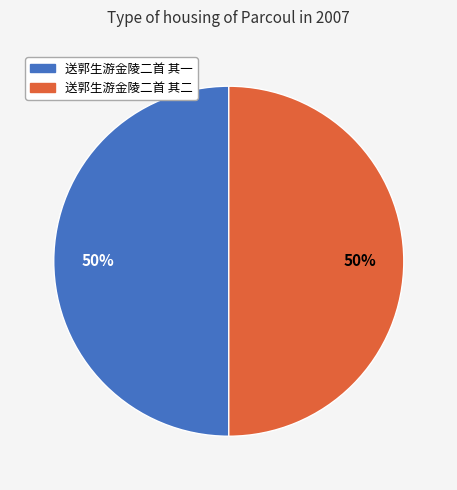

To the nearest percent, what portion does 送郭生游金陵二首 其二 represent?

50%